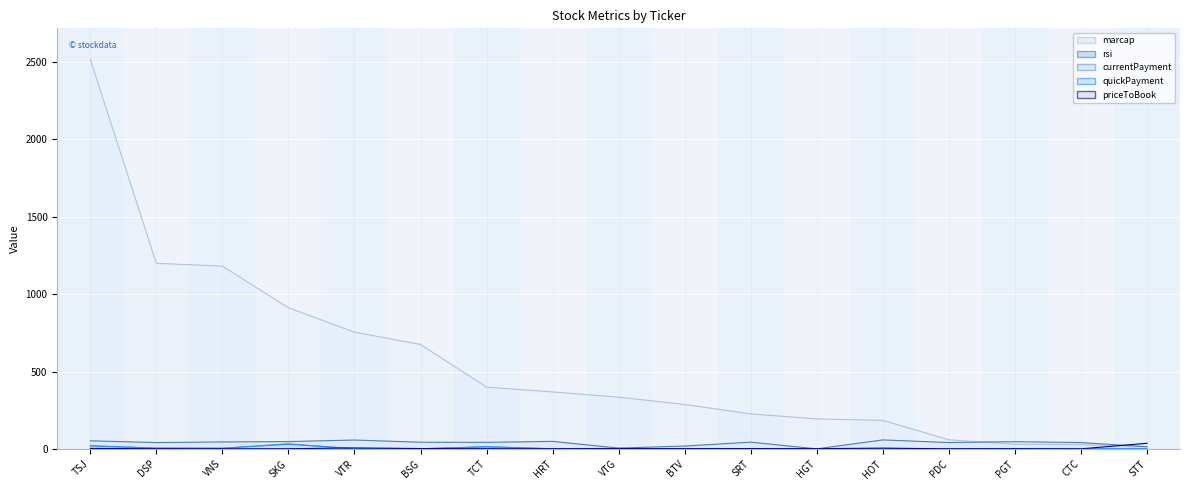

Rank the series by their maximum value, from highest to lowest.

marcap, rsi, priceToBook, currentPayment, quickPayment